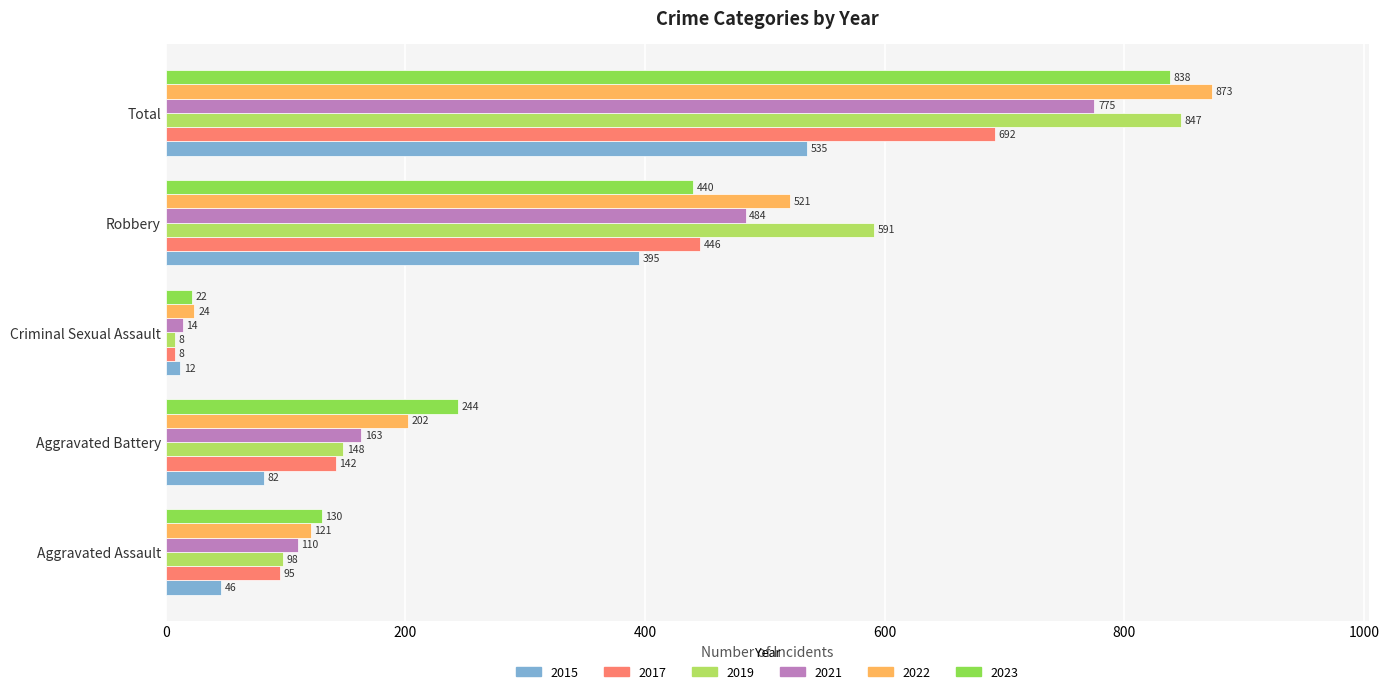

List the series in order of their peak value, highest first.

2022, 2019, 2023, 2021, 2017, 2015